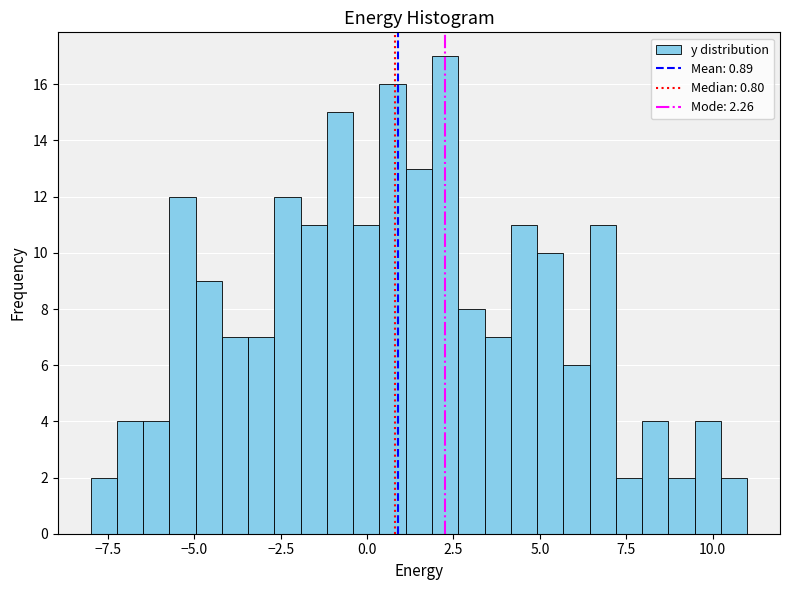

Read against the x-axis, roughly where is the centre of the tallest bar?

2.5